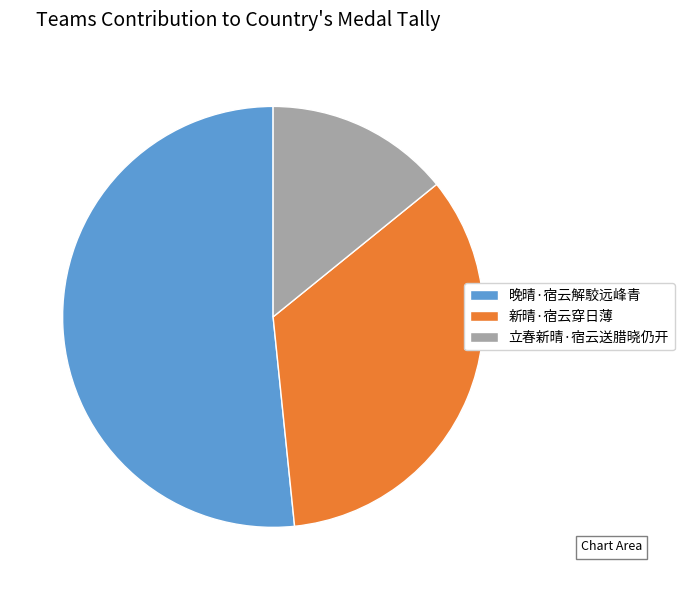

What is the smallest slice in the pie chart?

立春新晴·宿云送腊晓仍开